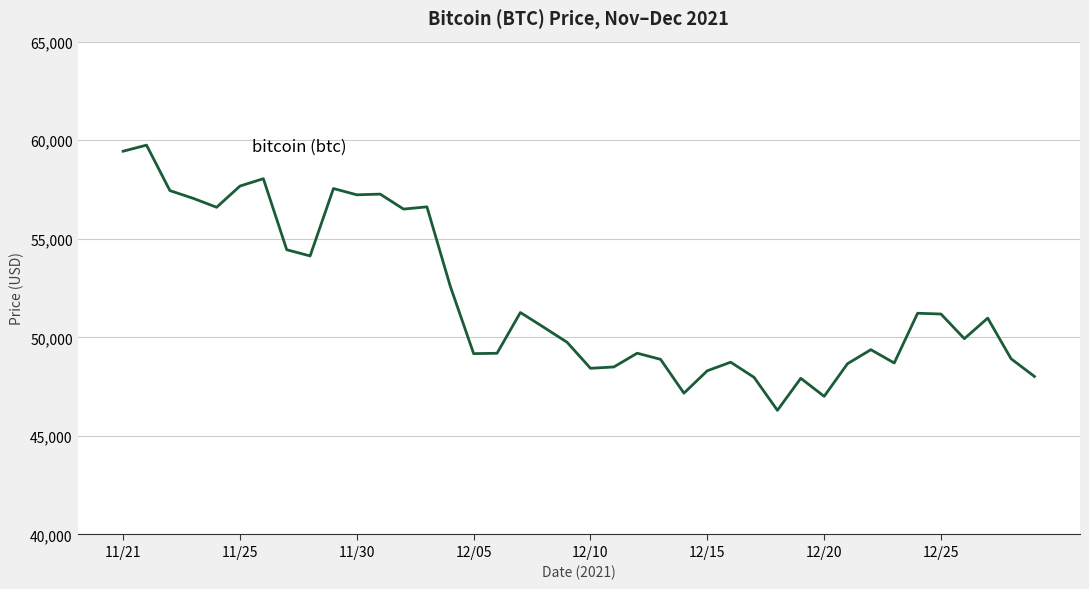

What is the greatest value displayed?

59749